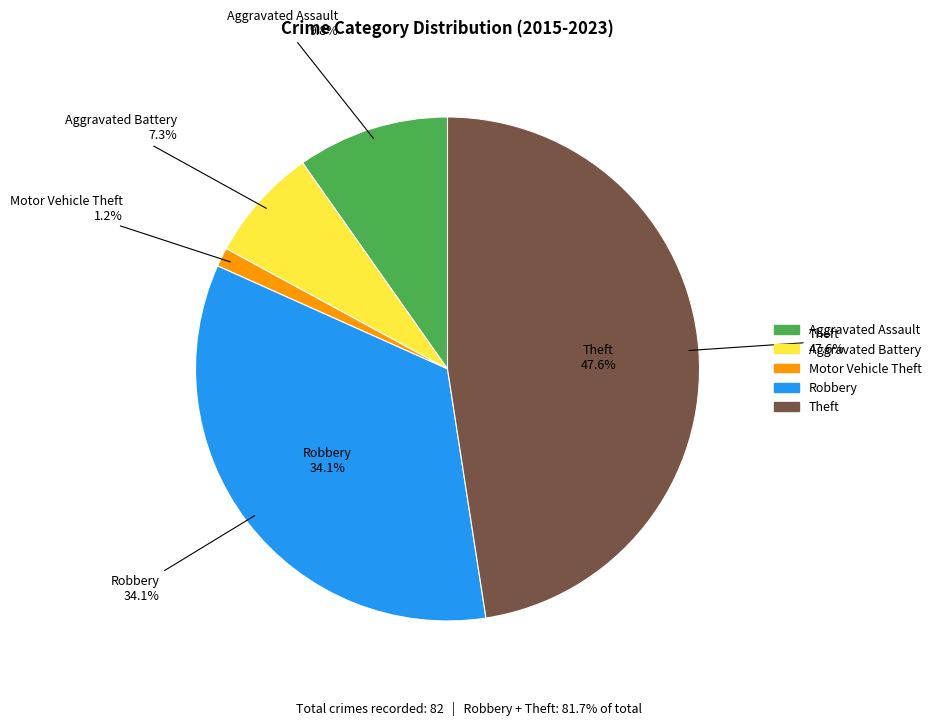

Which has a higher value, Theft or Robbery?

Theft